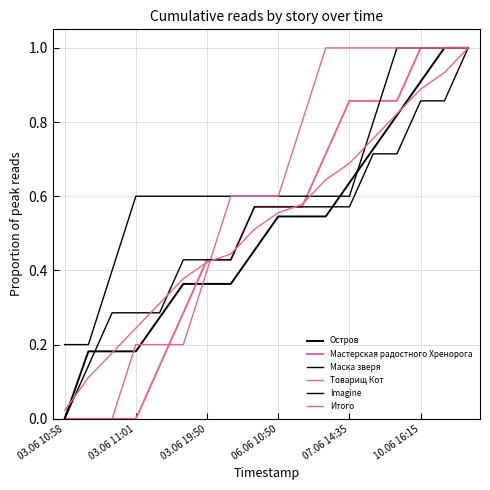

Reading right to left, what are all the values shown in this chart?

Остров: 1.0	1.0	0.9	0.8	0.7	0.6	0.5	0.5	0.5	0.5	0.4	0.4	0.4	0.3	0.2	0.2	0.2	0.0
Мастерская радостного Хренорога: 1.0	1.0	1.0	0.9	0.9	0.9	0.7	0.6	0.6	0.6	0.4	0.4	0.3	0.1	0.0	0.0	0.0	0.0
Маска зверя: 1.0	1.0	1.0	1.0	0.8	0.6	0.6	0.6	0.6	0.6	0.6	0.6	0.6	0.6	0.6	0.4	0.2	0.2
Товарищ Кот: 1.0	1.0	1.0	1.0	1.0	1.0	1.0	0.8	0.6	0.6	0.6	0.4	0.2	0.2	0.2	0.0	0.0	0.0
Imagine: 1.0	0.9	0.9	0.7	0.7	0.6	0.6	0.6	0.6	0.6	0.4	0.4	0.4	0.3	0.3	0.3	0.1	0.0
Итого: 1.0	0.9	0.9	0.8	0.8	0.7	0.6	0.6	0.6	0.5	0.4	0.4	0.4	0.3	0.2	0.2	0.1	0.0